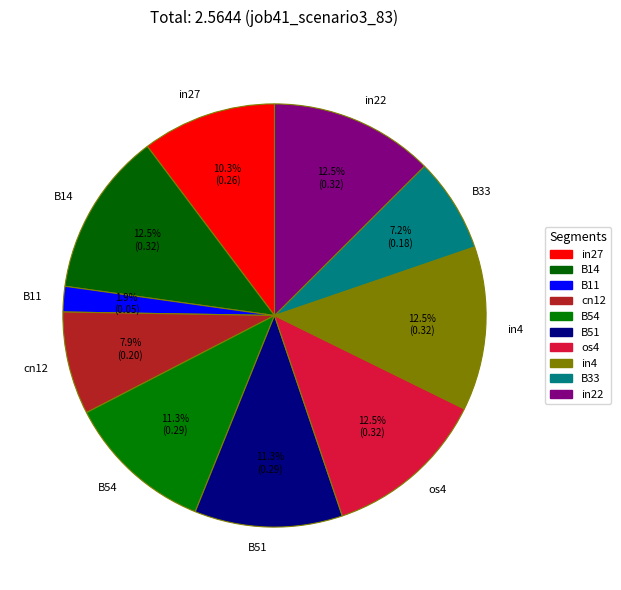

Is the sum of B33 and cn12 greater than half?

No